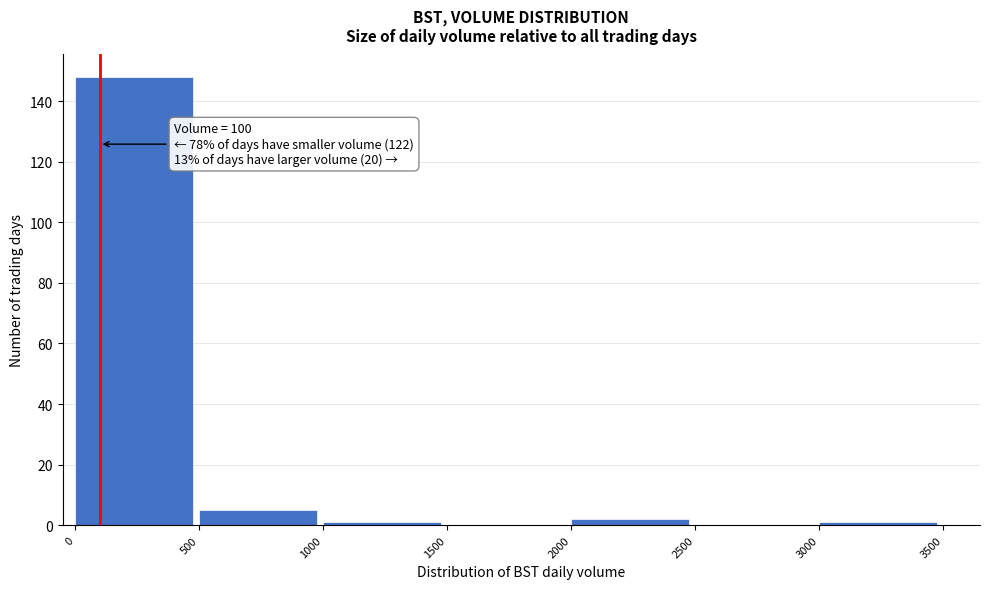

Which range on the x-axis has the tallest bar?

0 to 500